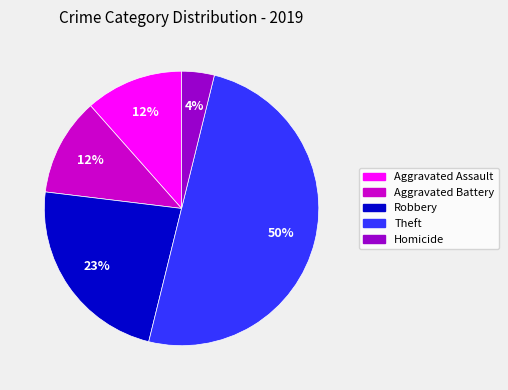

To the nearest percent, what is the difference between the largest and smallest slice percentages?

46%